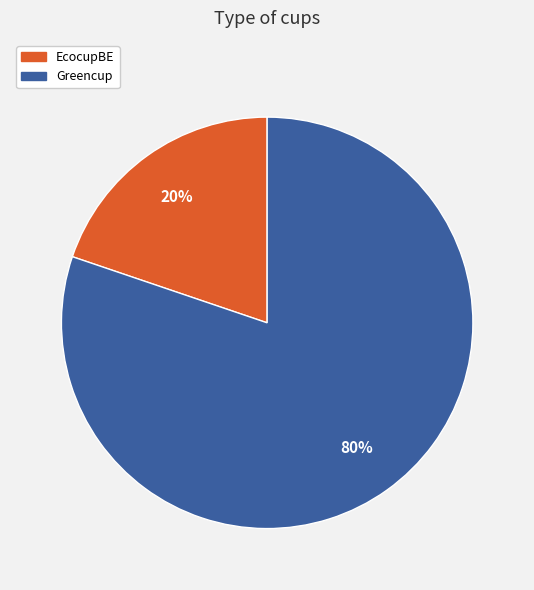

What percentage is the EcocupBE slice, to the nearest percent?

20%